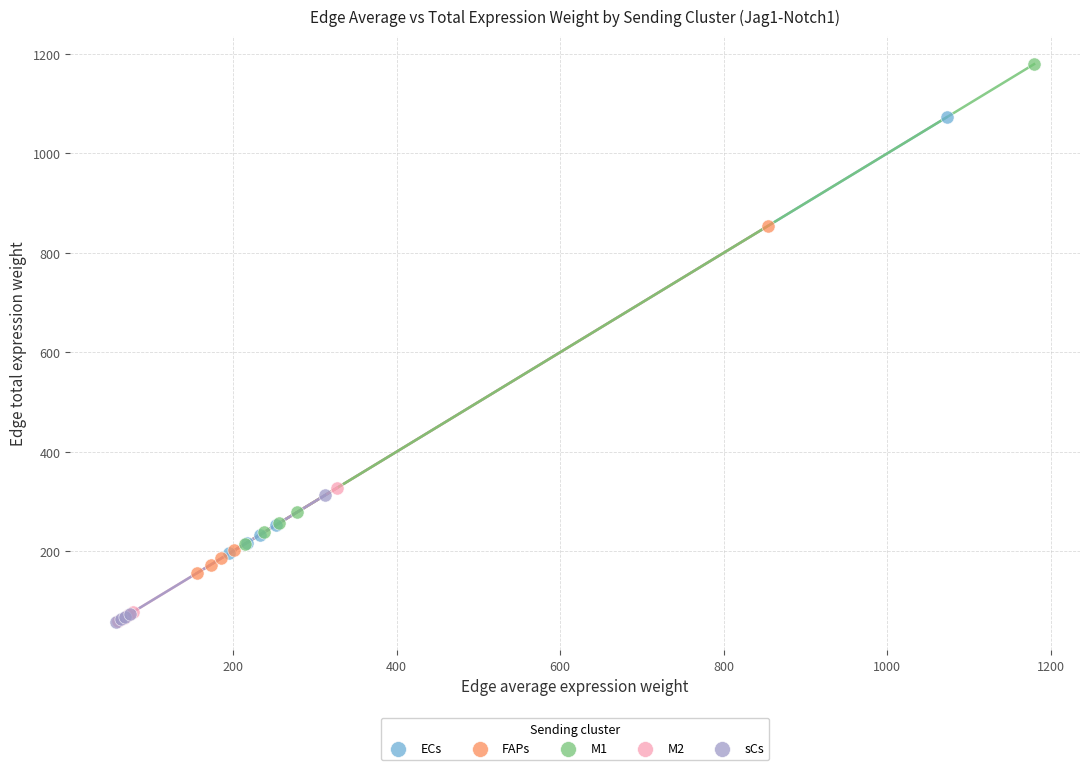

Which series reaches the maximum Y coordinate?

M1